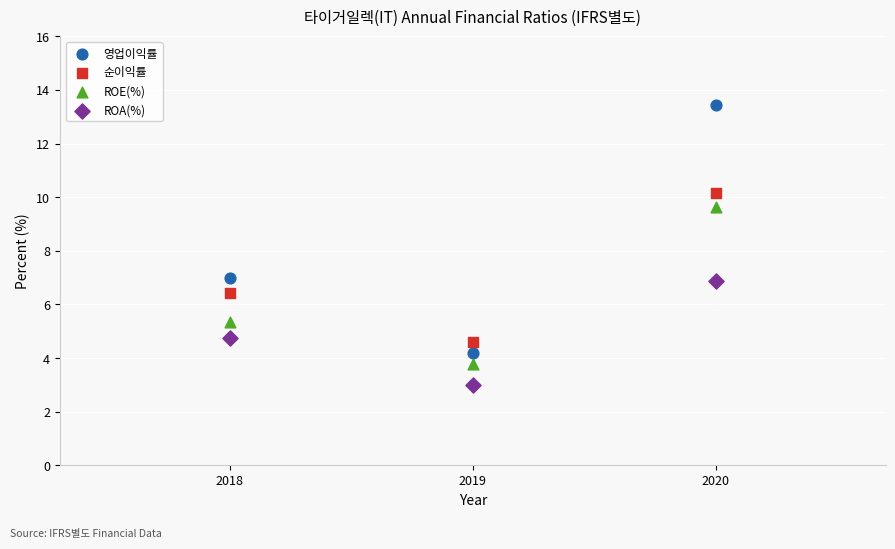

In the ROE(%) series, what Y value is closest to 6?

5.3